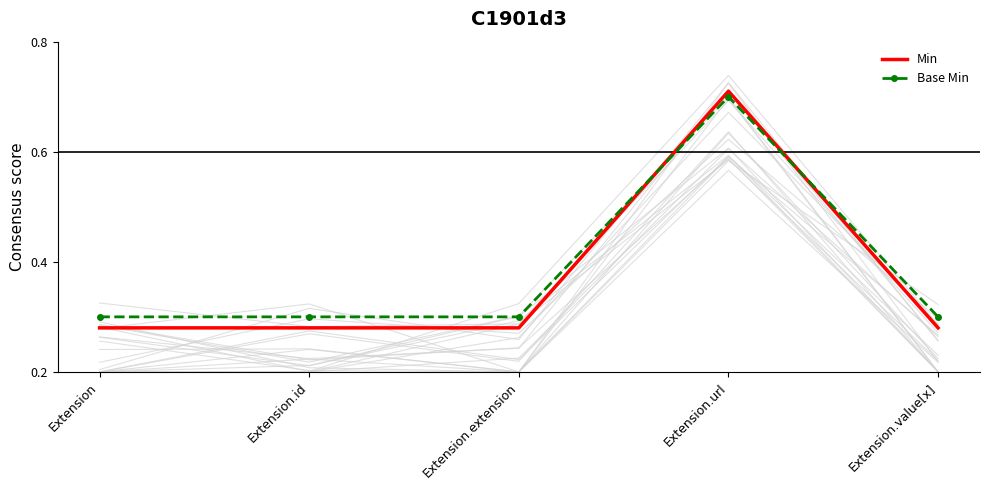

Between Extension.id and Extension.value[x], which is larger?

Extension.id